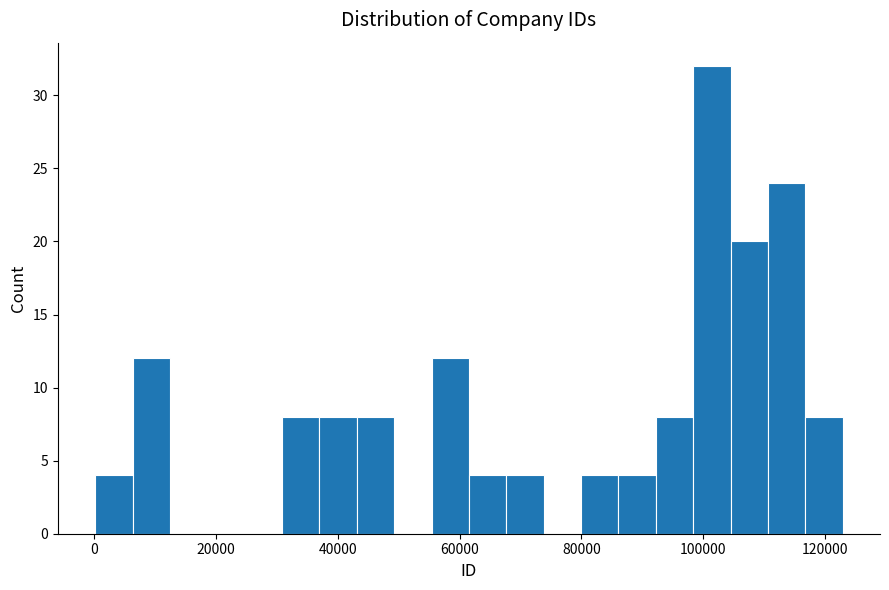

Read against the x-axis, roughly where is the centre of the tallest bar?

102000